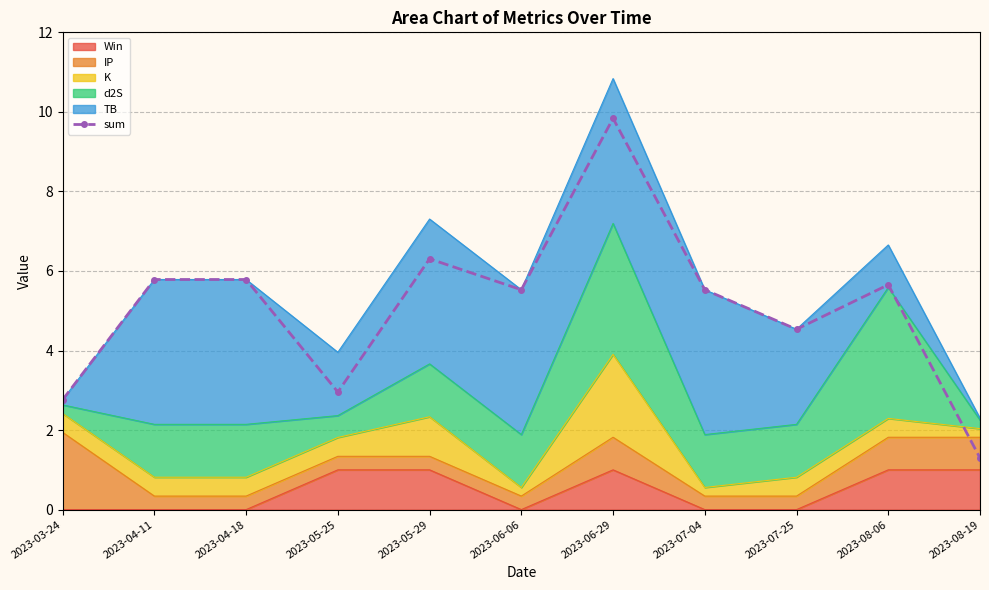

What is the difference between the values at 2023-04-11 and 2023-05-29?

0.5